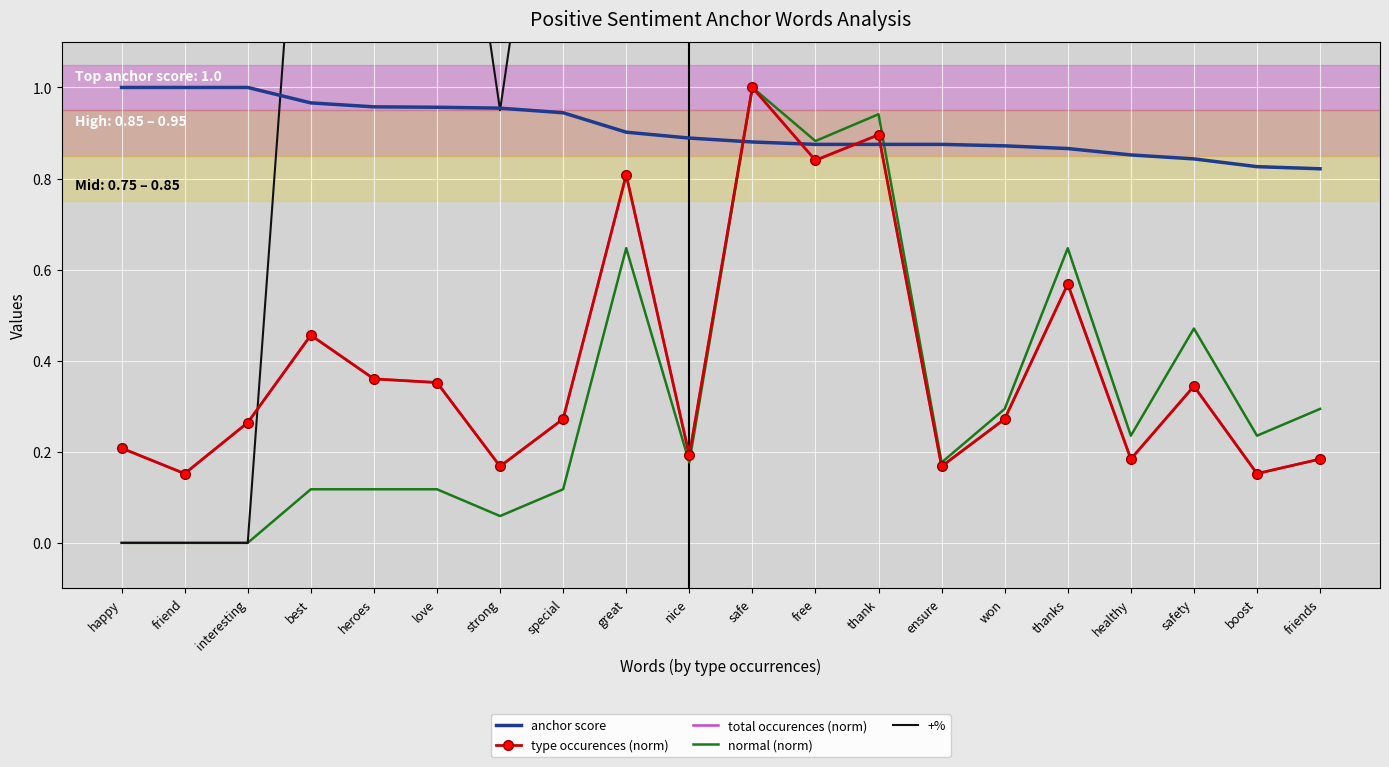

How many times do anchor score and type occurences (norm) cross each other?

4